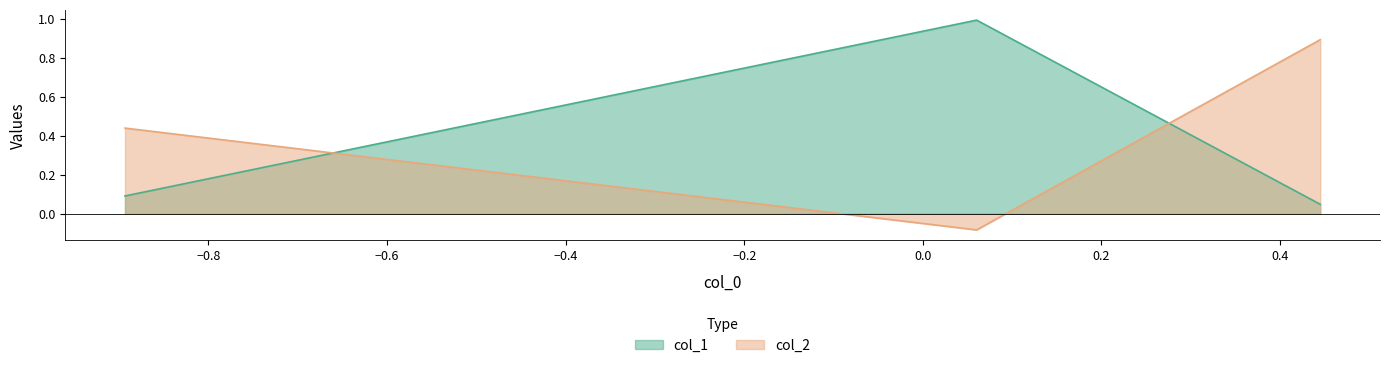

Rank the series by their average value, from highest to lowest.

col_2, col_1